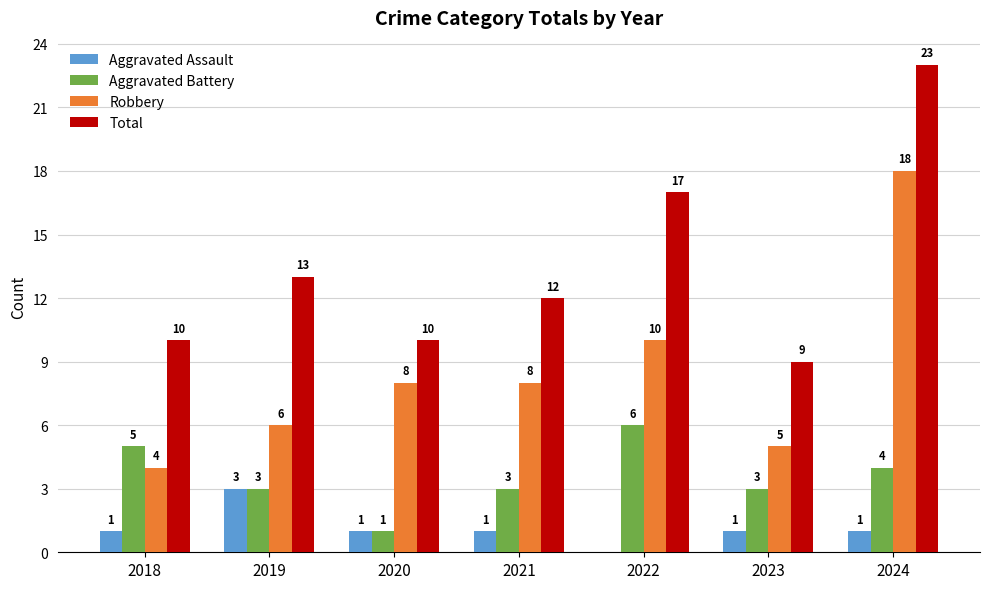

Are the bars grouped side by side (vs. stacked)?

Yes